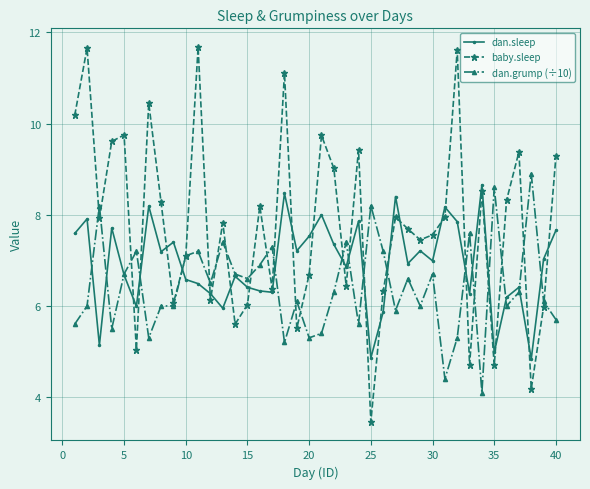

What is the average value of the baby.sleep series?

7.8